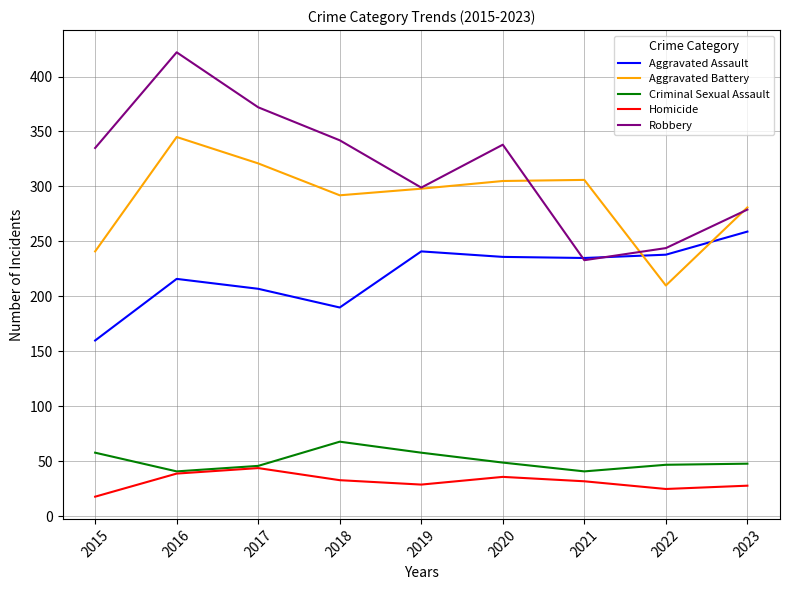

What is the maximum value shown in the chart?

422